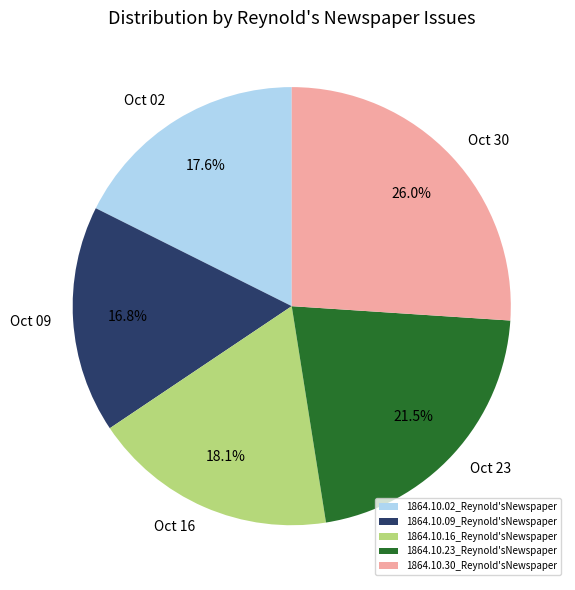

To the nearest percent, what is the difference between the largest and smallest slice percentages?

9%